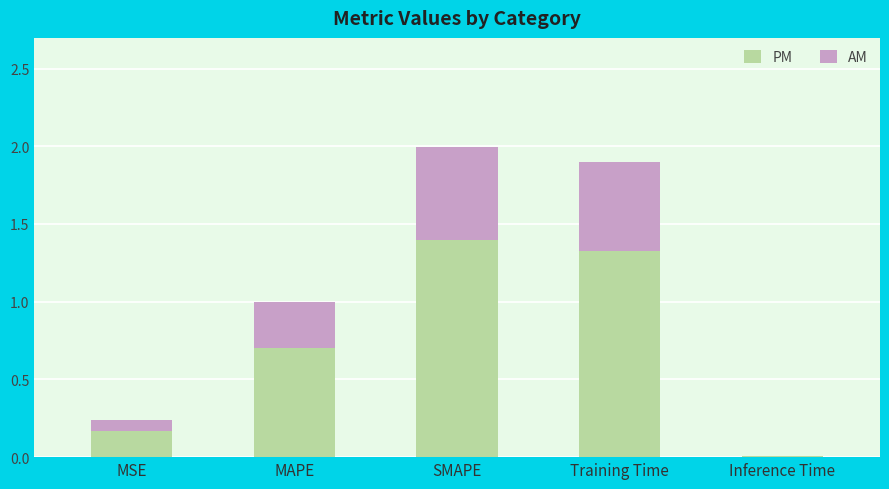

Are the bars horizontal?

No